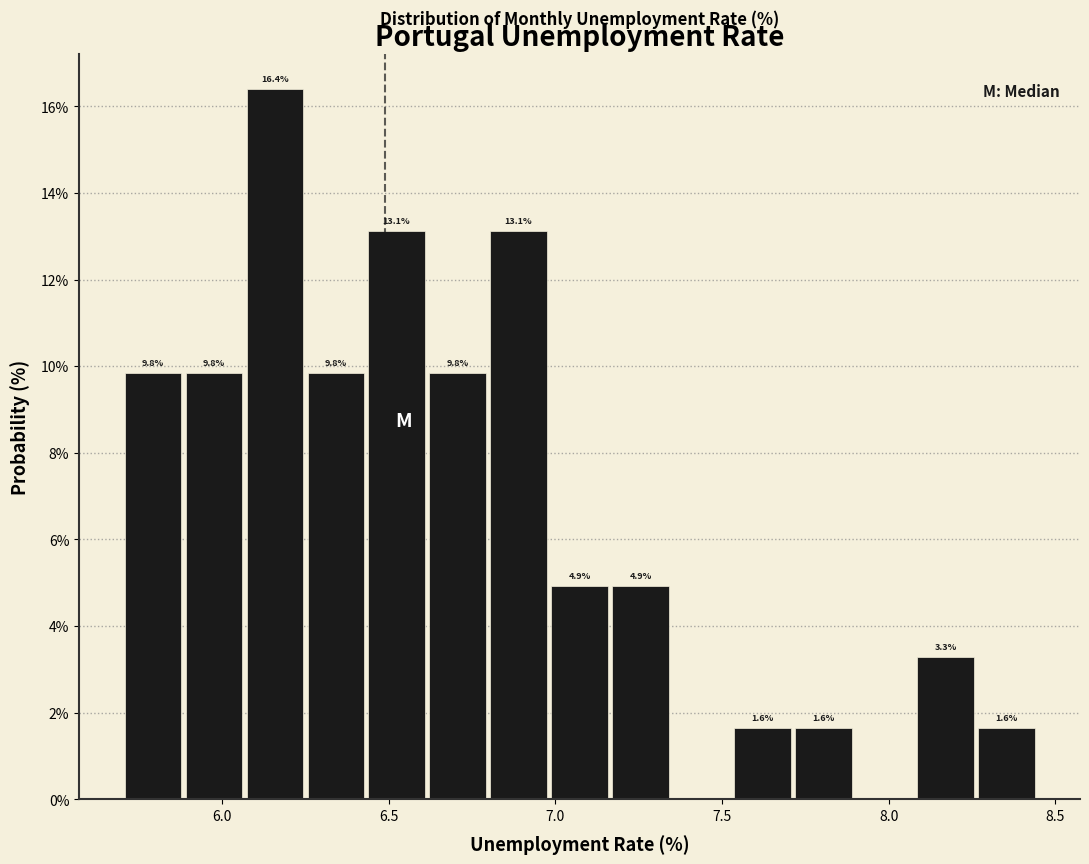

Around what value on the x-axis is the tallest bar? Give the approximate position of its centre, as read against the axis.

6.15